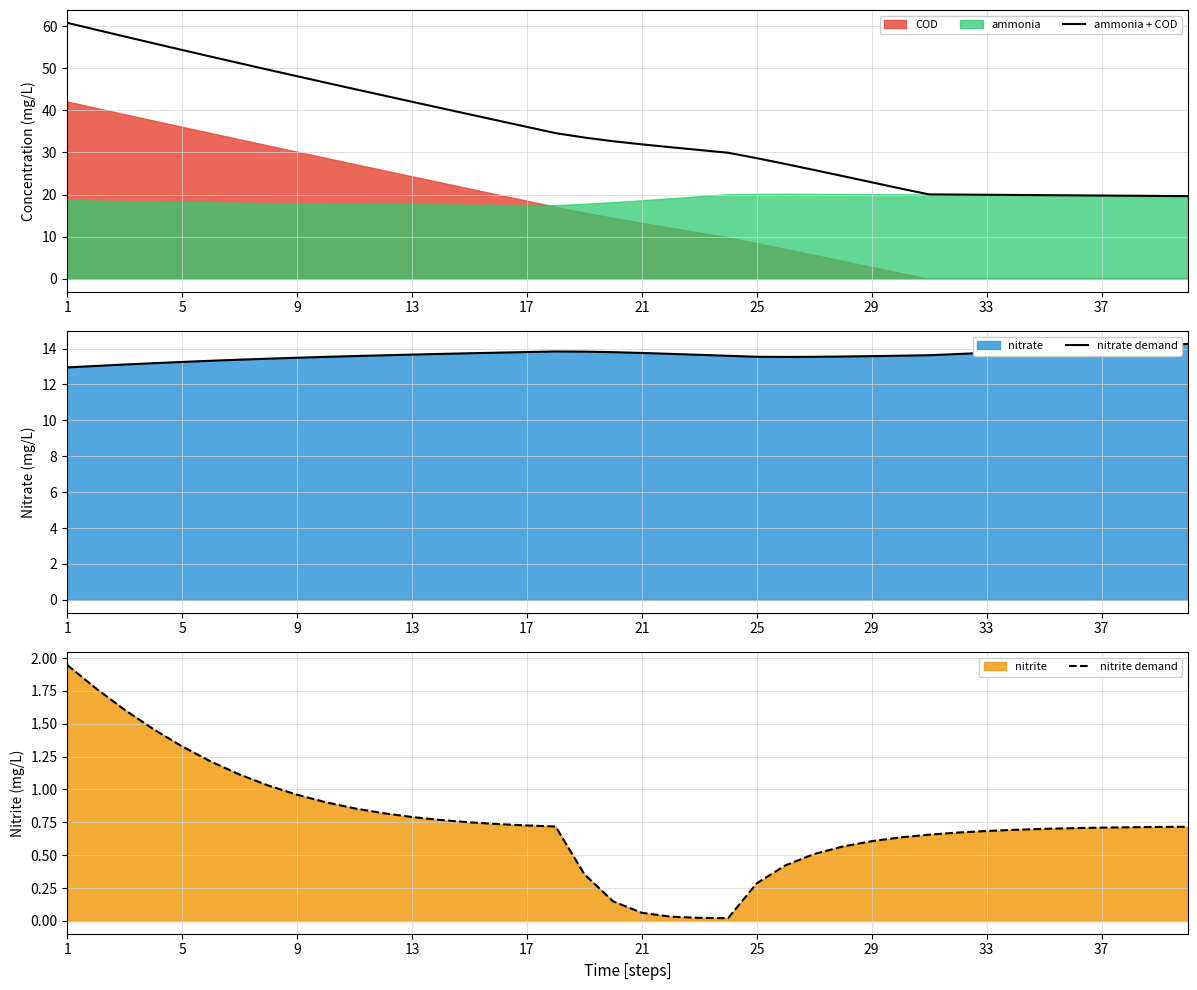

What is the minimum value for ammonia + COD?

19.6